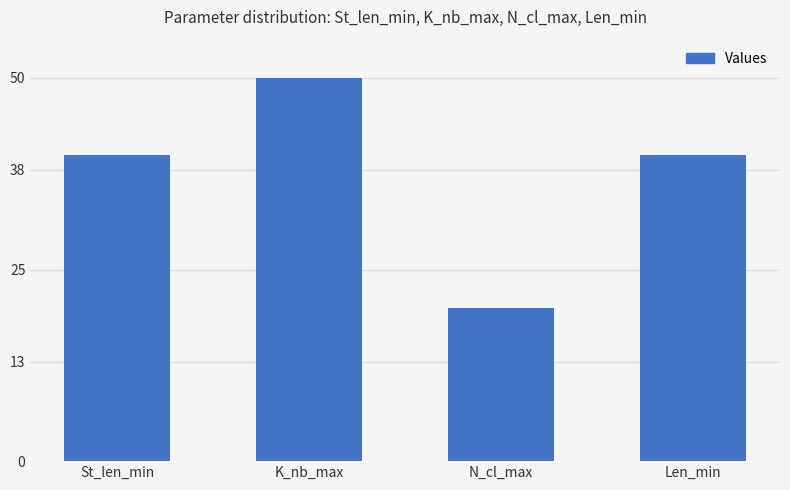

Between St_len_min and K_nb_max, which is larger?

K_nb_max